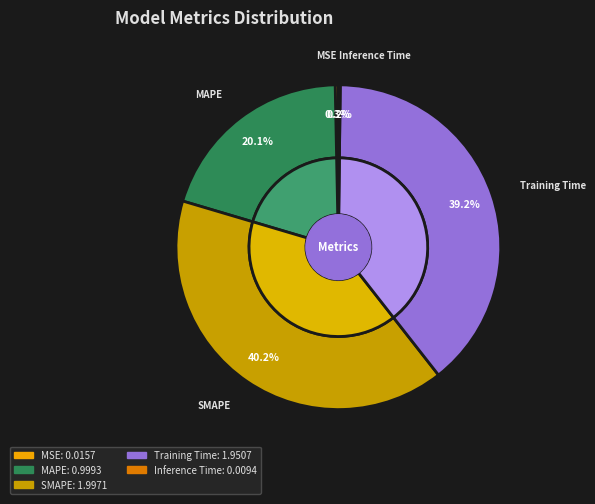

Which category has the biggest portion of the pie?

SMAPE